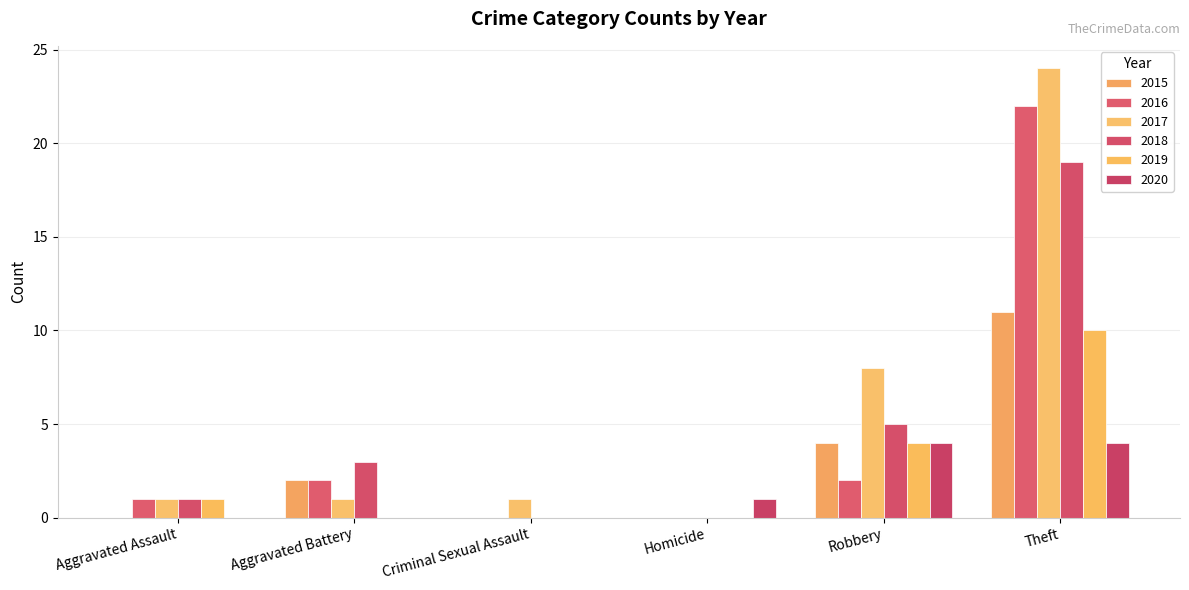

What is the difference between the maximum and minimum values in the 2020 series?

4